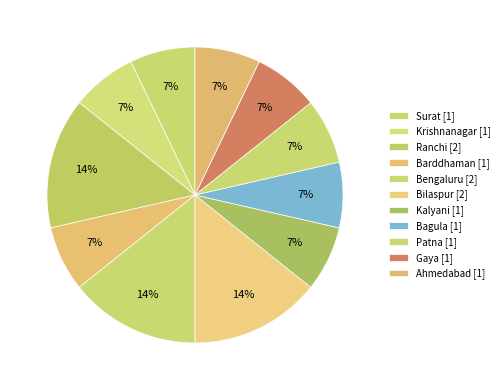

The Patna slice represents 31% of the pie. True or false?

False